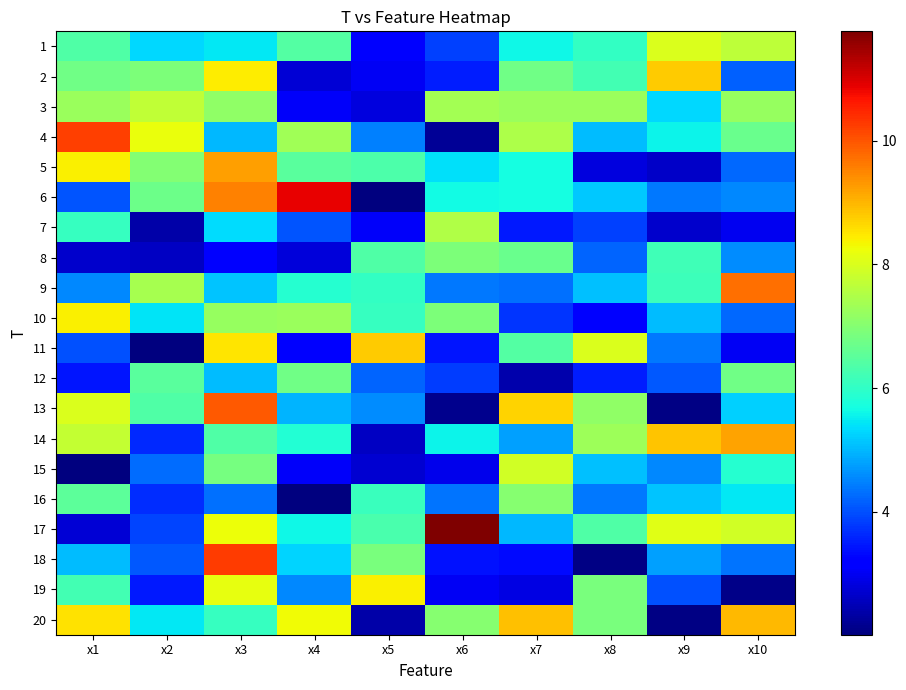

At how many categories does at least one series exceed 4?

10